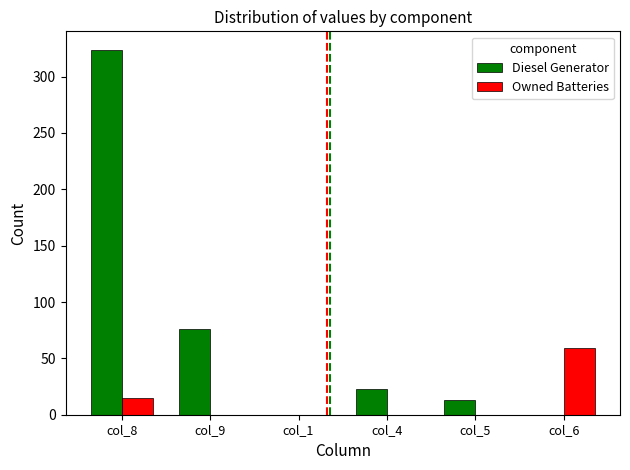

How many distinct data groups are displayed?

2